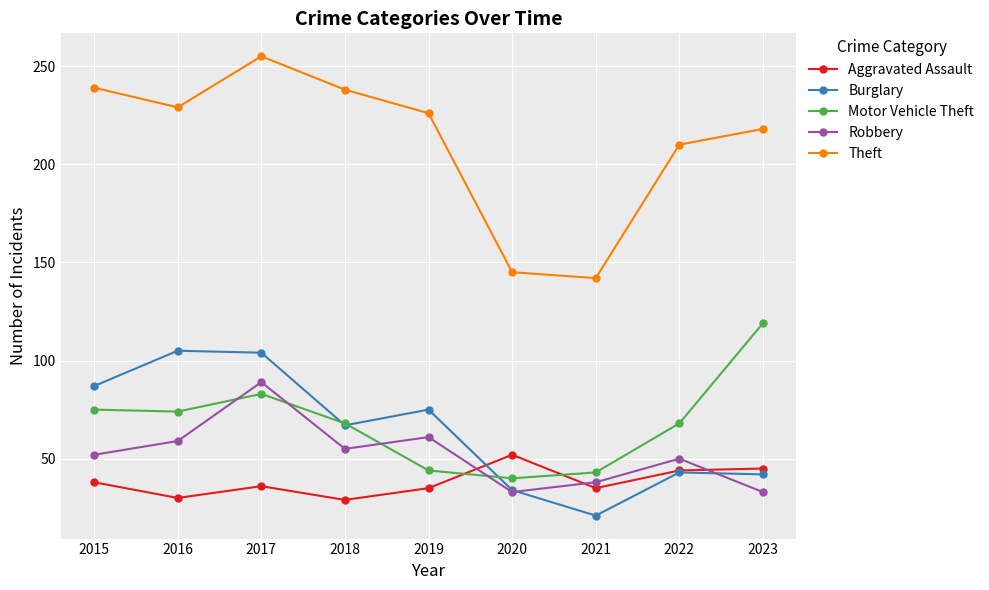

Is this an area chart (filled region under the line)?

No